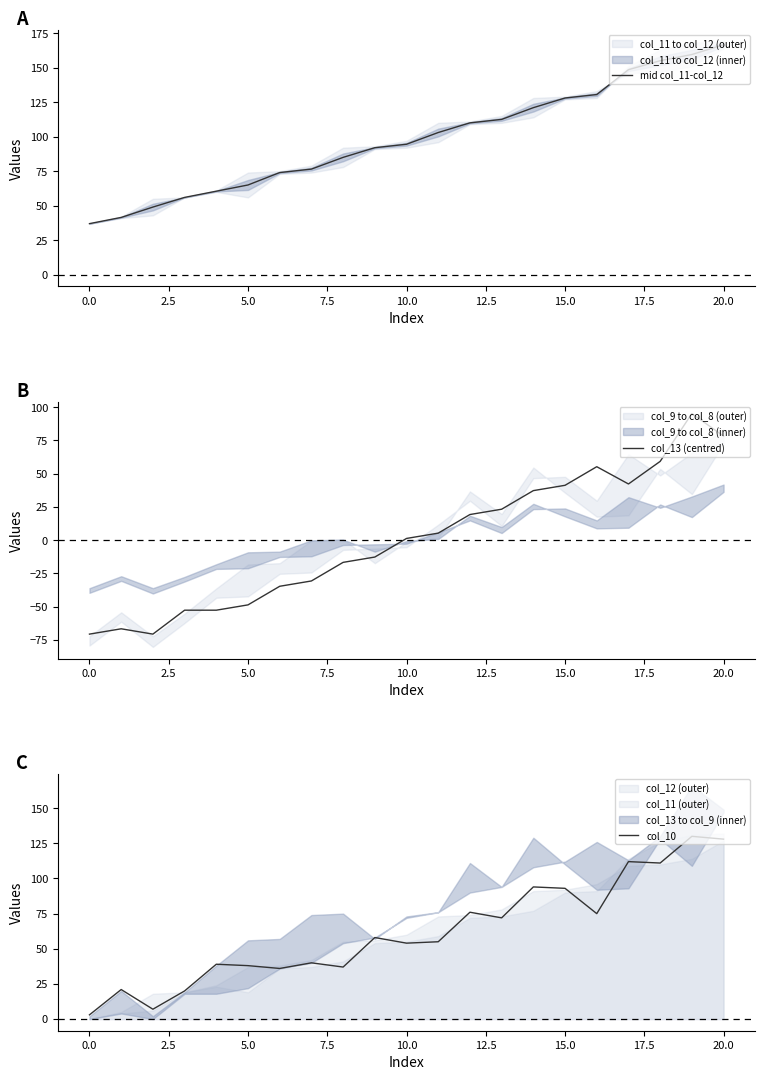

Which series has the largest total across all categories?

mid col_11-col_12